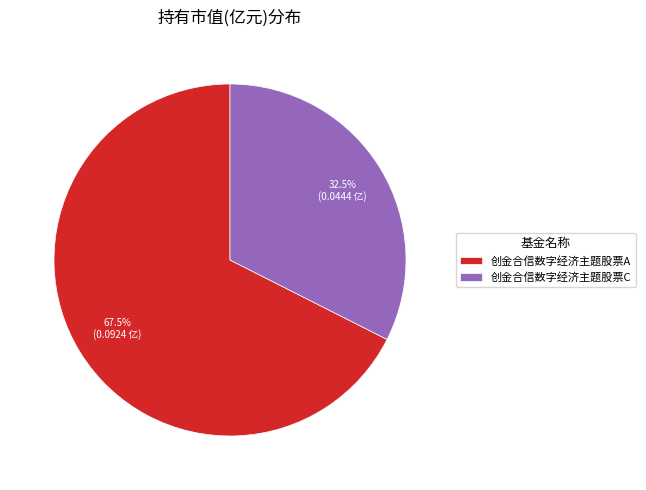

Rank the categories by value from lowest to highest.

创金合信数字经济主题股票C, 创金合信数字经济主题股票A